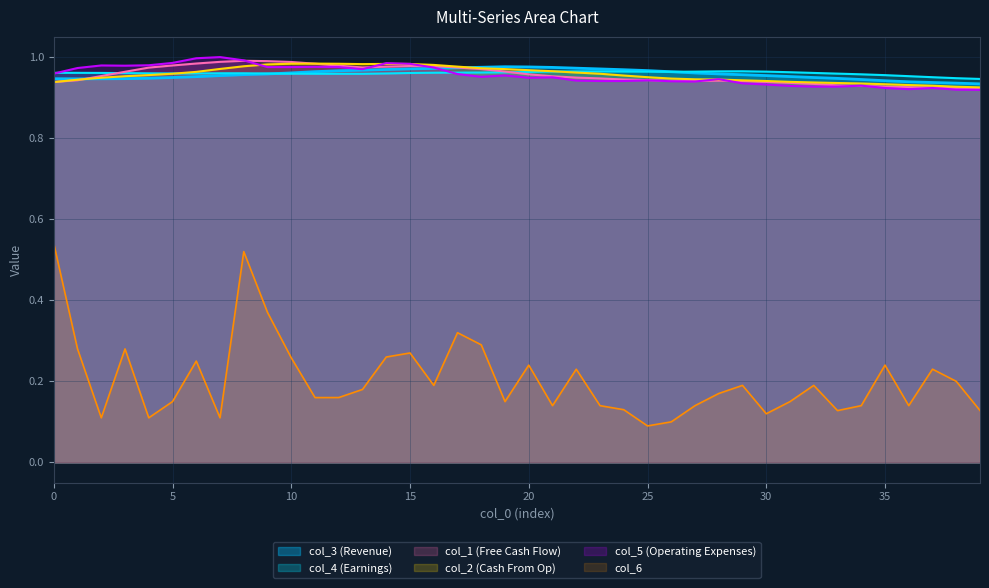

Reading left to right, extract all data points from this chart.

col_1: 0.9	0.9	1.0	1.0	1.0	1.0	1.0	1.0	1.0	1.0	1.0	1.0	1.0	1.0	1.0	1.0	1.0	1.0	1.0	1.0	1.0	1.0	0.9	0.9	0.9	0.9	0.9	0.9	0.9	0.9	0.9	0.9	0.9	0.9	0.9	0.9	0.9	0.9	0.9	0.9
col_2: 0.9	0.9	0.9	1.0	1.0	1.0	1.0	1.0	1.0	1.0	1.0	1.0	1.0	1.0	1.0	1.0	1.0	1.0	1.0	1.0	1.0	1.0	1.0	1.0	1.0	1.0	0.9	0.9	0.9	0.9	0.9	0.9	0.9	0.9	0.9	0.9	0.9	0.9	0.9	0.9
col_3: 0.9	0.9	0.9	0.9	0.9	0.9	1.0	1.0	1.0	1.0	1.0	1.0	1.0	1.0	1.0	1.0	1.0	1.0	1.0	1.0	1.0	1.0	1.0	1.0	1.0	1.0	1.0	1.0	1.0	1.0	1.0	1.0	0.9	0.9	0.9	0.9	0.9	0.9	0.9	0.9
col_4: 1.0	1.0	1.0	1.0	1.0	1.0	1.0	1.0	1.0	1.0	1.0	1.0	1.0	1.0	1.0	1.0	1.0	1.0	1.0	1.0	1.0	1.0	1.0	1.0	1.0	1.0	1.0	1.0	1.0	1.0	1.0	1.0	1.0	1.0	1.0	1.0	1.0	1.0	0.9	0.9
col_5: 1.0	1.0	1.0	1.0	1.0	1.0	1.0	1.0	1.0	1.0	1.0	1.0	1.0	1.0	1.0	1.0	1.0	1.0	1.0	1.0	0.9	1.0	0.9	0.9	0.9	0.9	0.9	0.9	0.9	0.9	0.9	0.9	0.9	0.9	0.9	0.9	0.9	0.9	0.9	0.9
col_6: 0.5	0.3	0.1	0.3	0.1	0.1	0.2	0.1	0.5	0.4	0.3	0.2	0.2	0.2	0.3	0.3	0.2	0.3	0.3	0.1	0.2	0.1	0.2	0.1	0.1	0.1	0.1	0.1	0.2	0.2	0.1	0.1	0.2	0.1	0.1	0.2	0.1	0.2	0.2	0.1